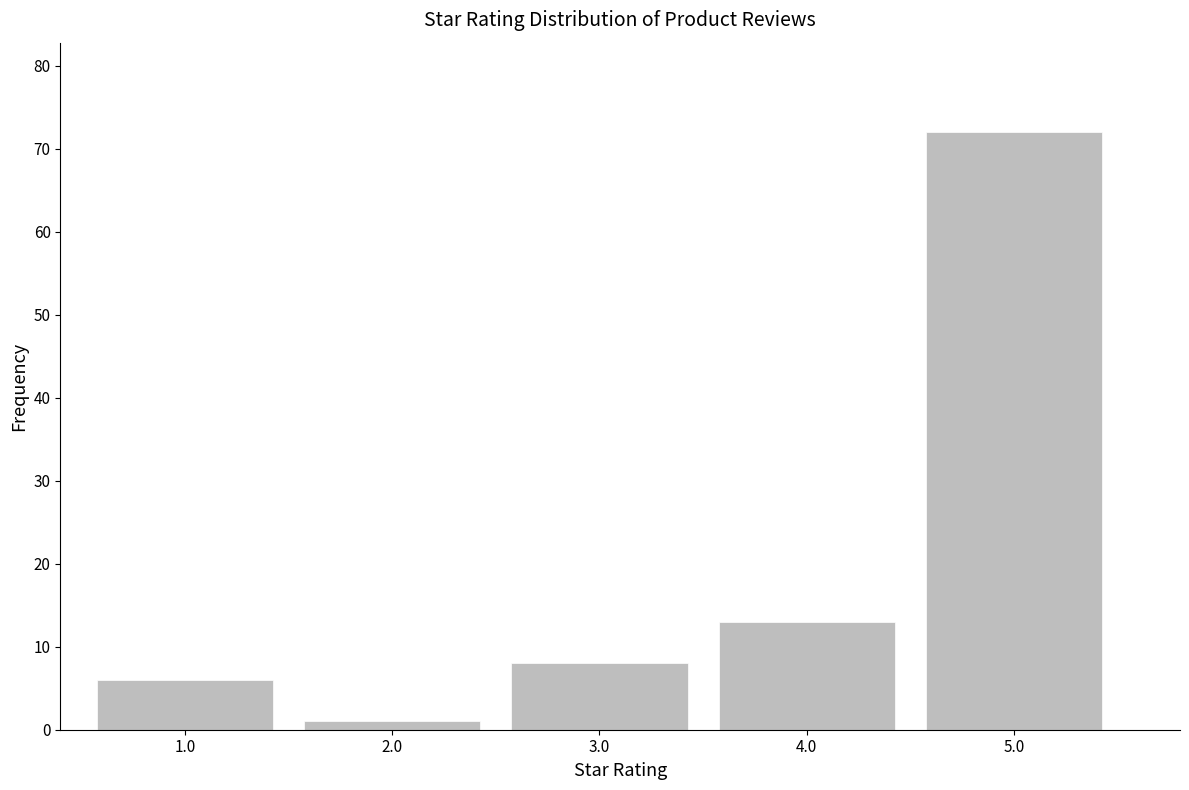

Which range on the x-axis has the tallest bar?

4.5 to 5.5